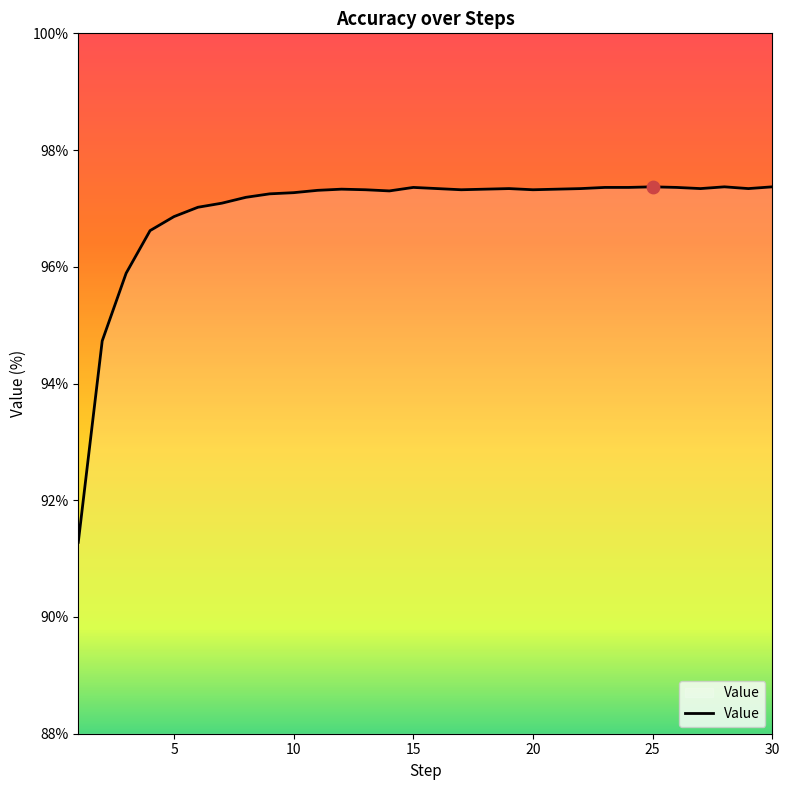

What is the difference between the maximum and minimum values?

6.1